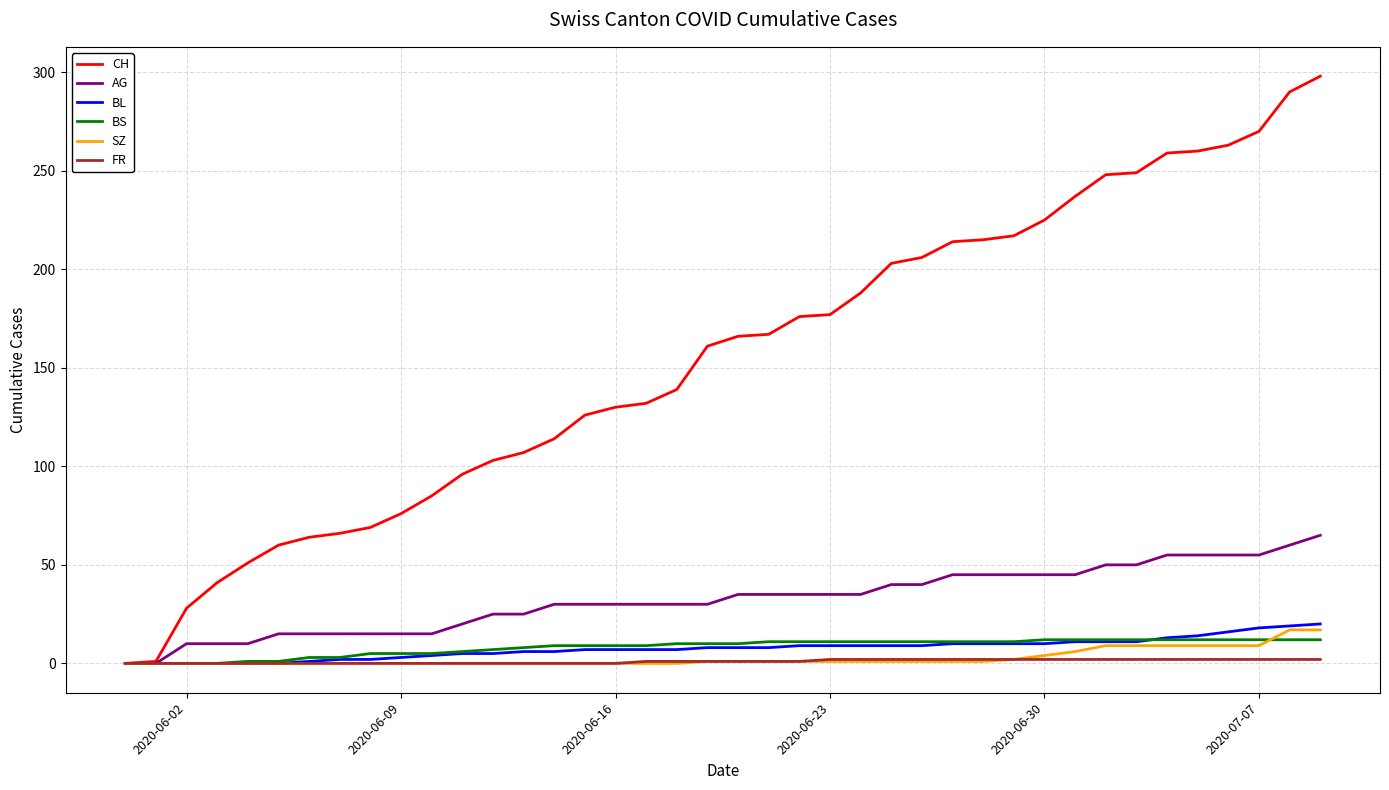

Which series has the largest total across all categories?

CH